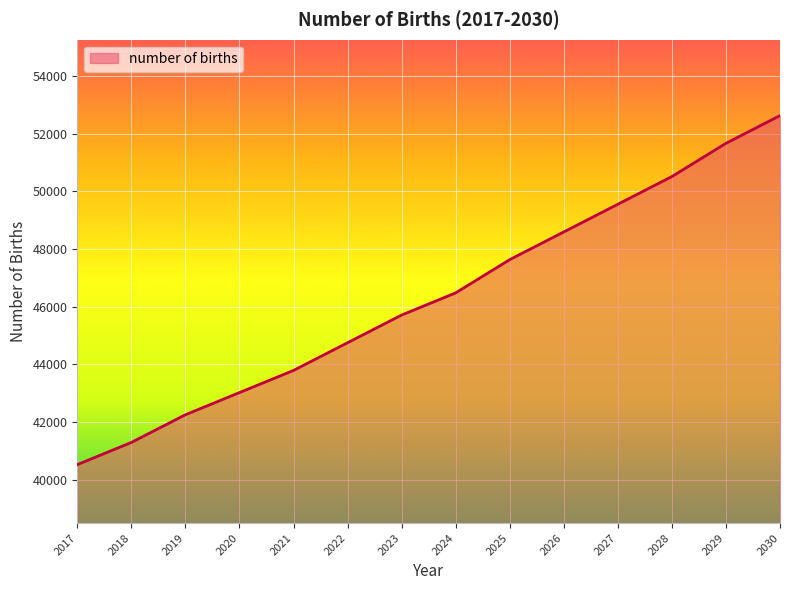

Which category has the lowest value across all series?

2017